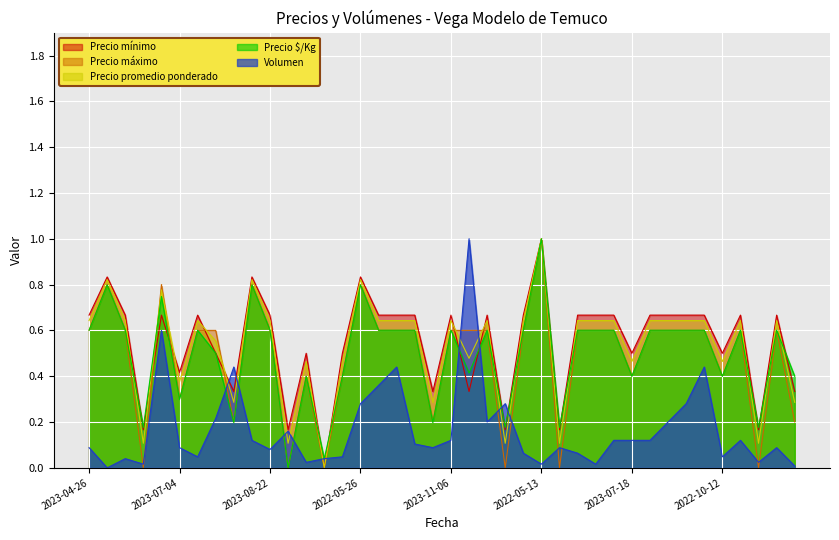

The Volumen series shows 0.7 at 2023-09-07. True or false?

False